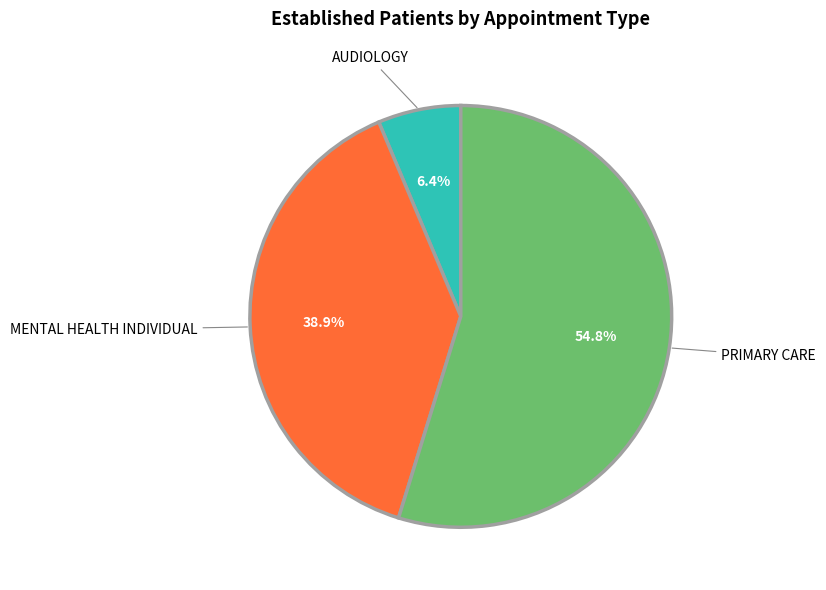

Which category accounts for the majority?

PRIMARY CARE